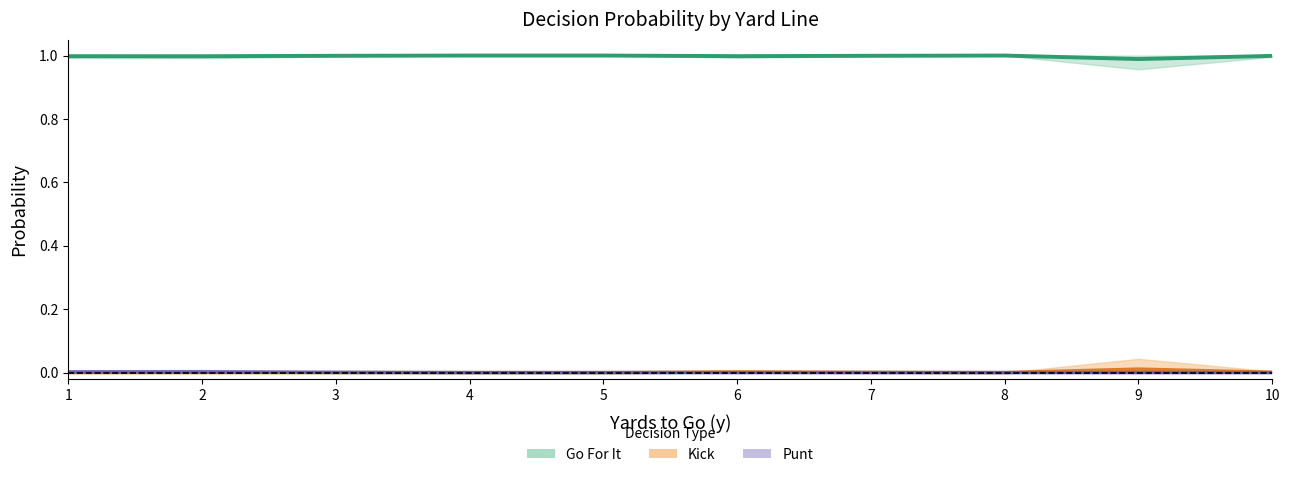

Where is the first local minimum for gofor?

2